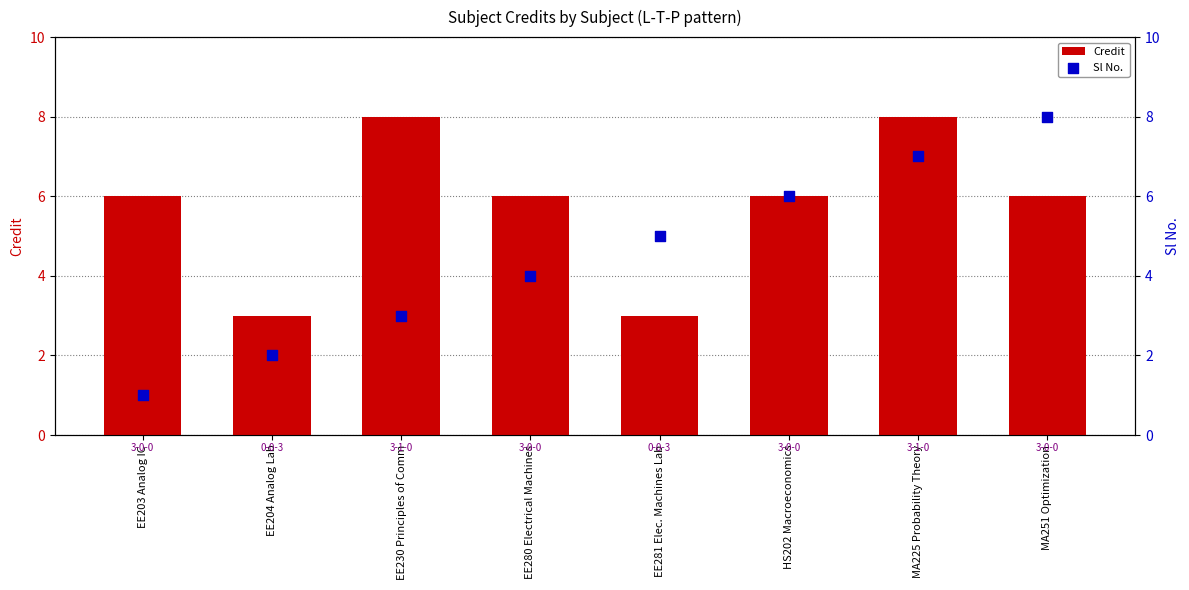

At how many categories does at least one series exceed 1?

8